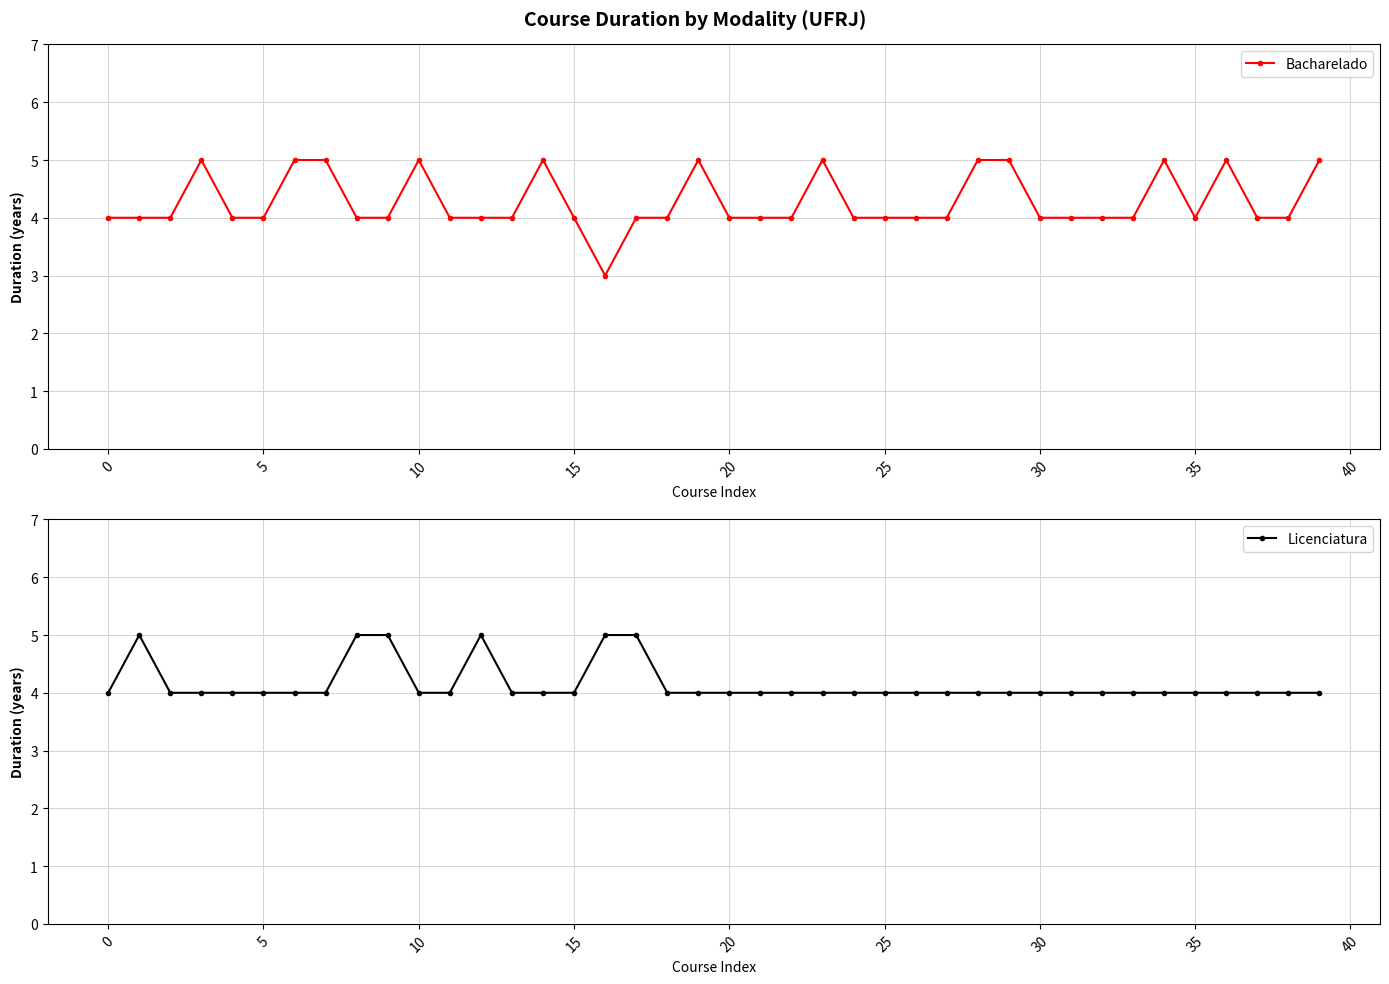

How many lines are shown in the chart?

2